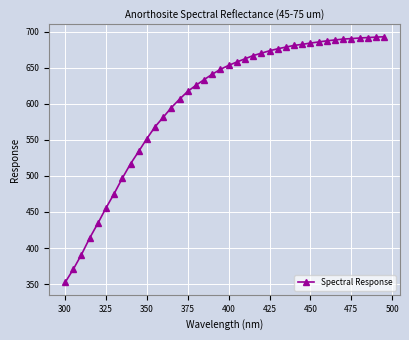

How many data points are less than 653?

20